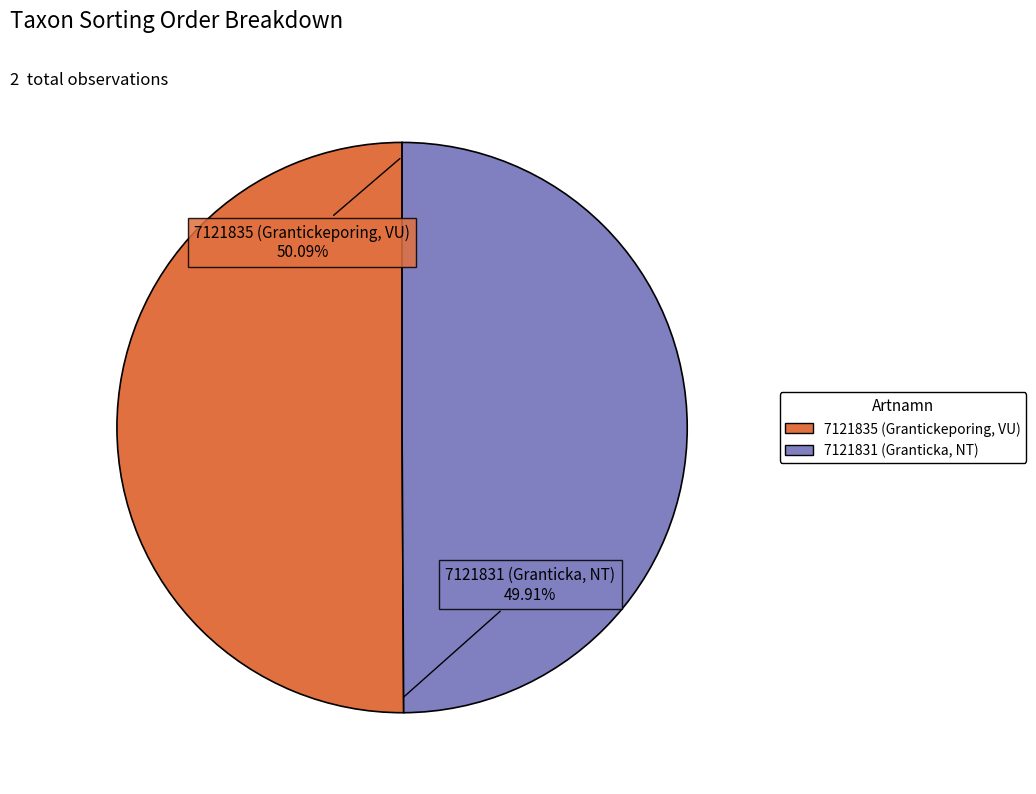

To the nearest percent, what is the combined percentage of 7121831 (Granticka, NT) and 7121835 (Grantickeporing, VU)?

100%